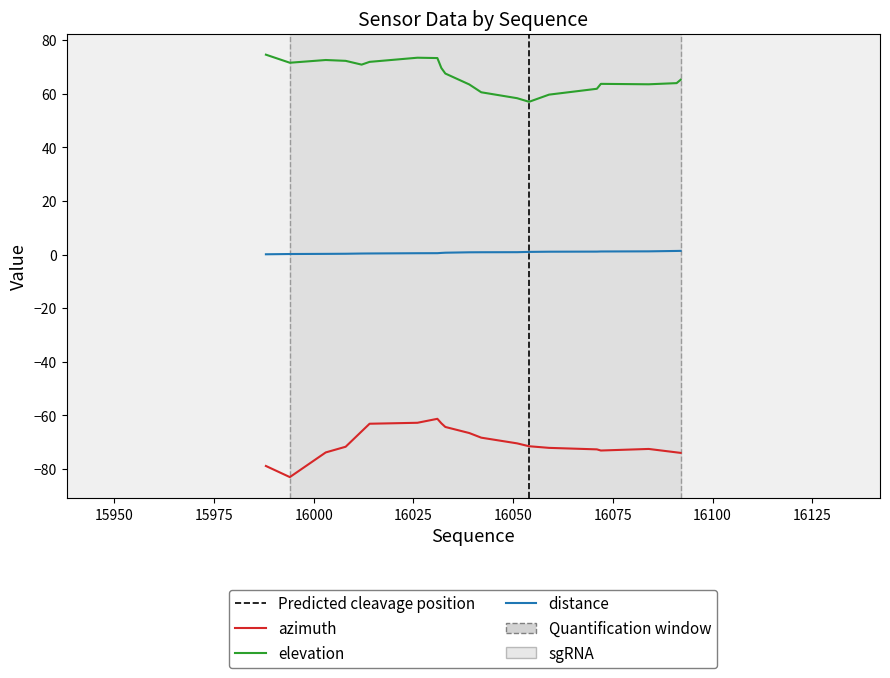

True or false: azimuth and distance cross at least once.

False